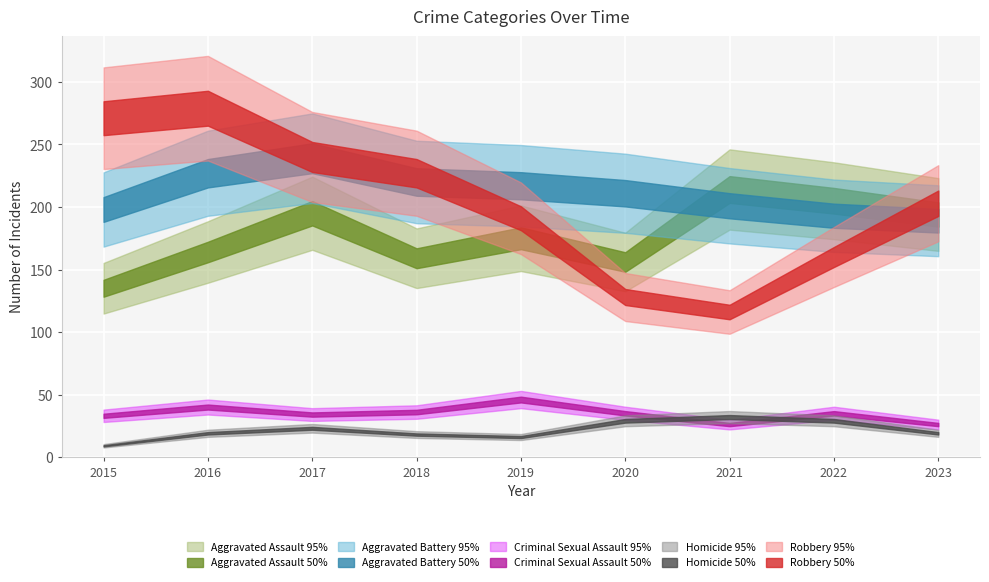

True or false: Homicide and Robbery cross at least once.

False